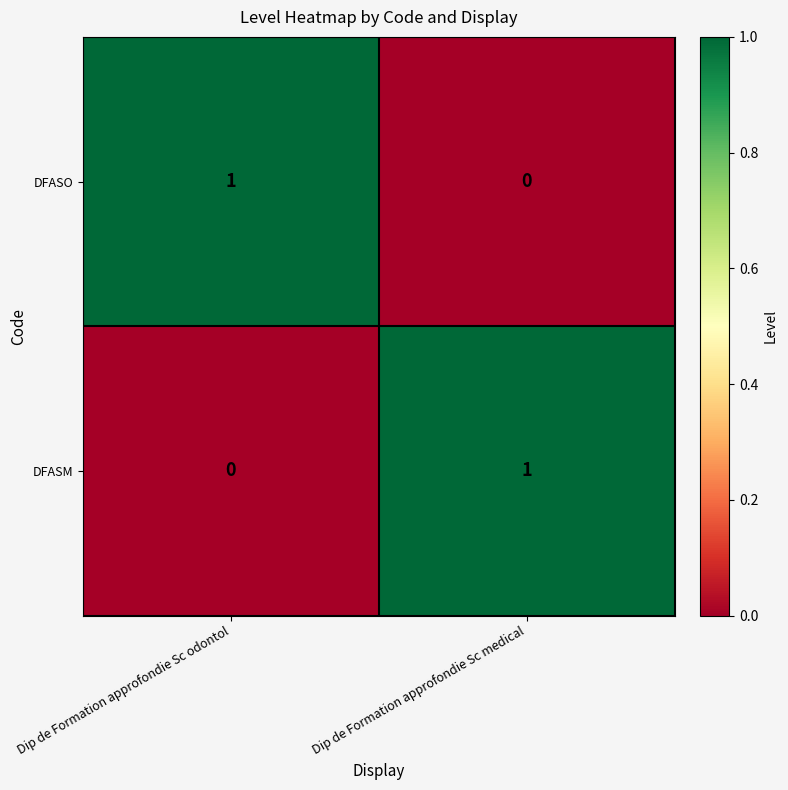

The value of DFASM at Dip de Formation approfondie Sc medical is 1. True or false?

True